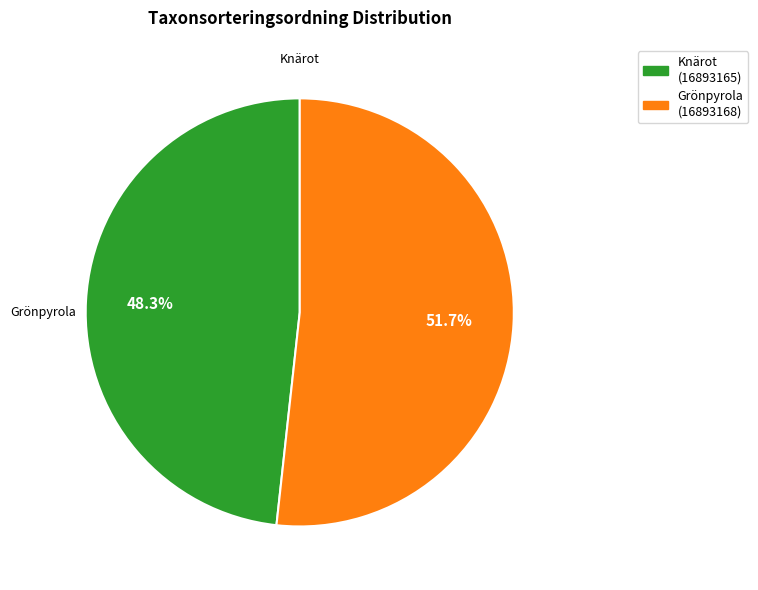

Is there any slice that represents more than half of the pie?

Yes